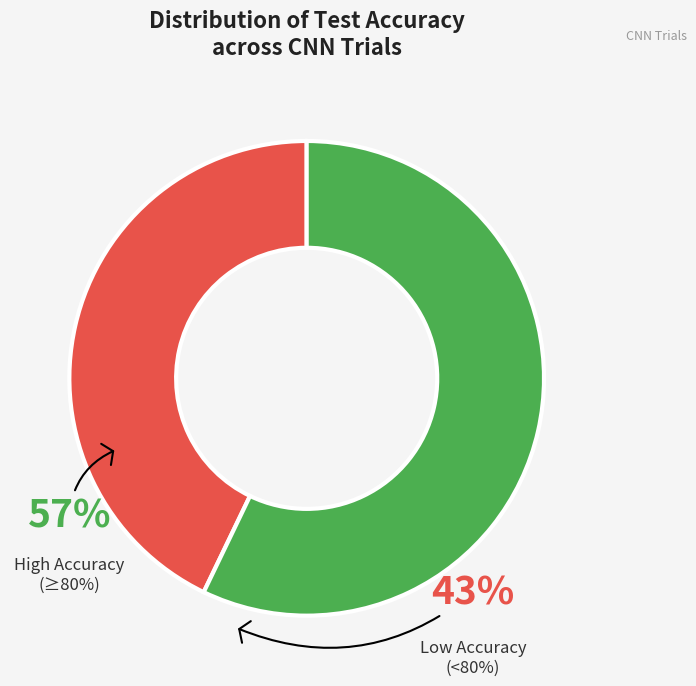

Is there any slice that represents more than half of the pie?

Yes